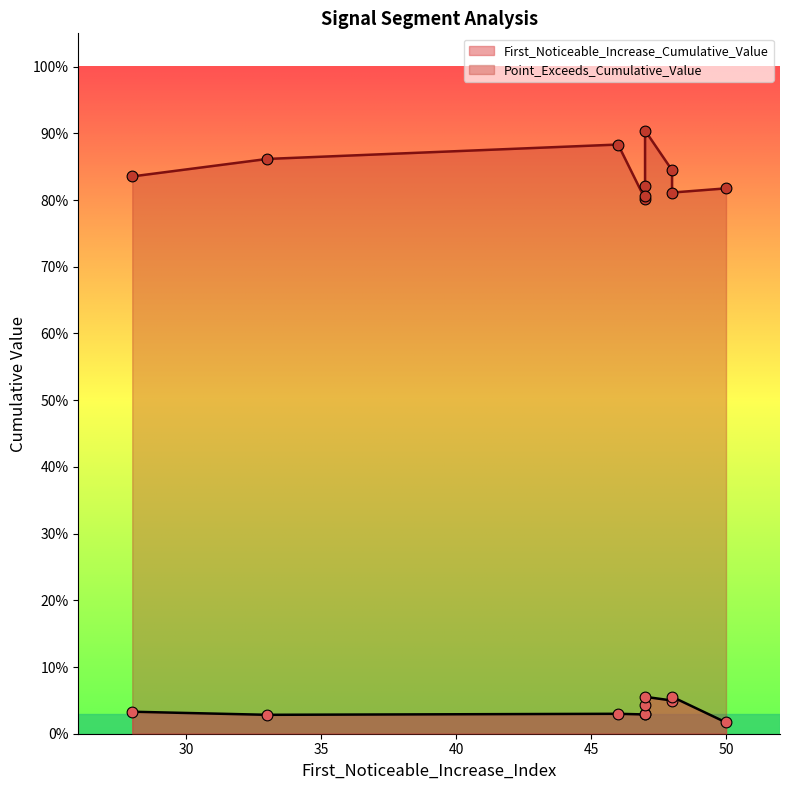

Which series contains the lowest Y value?

First_Noticeable_Increase_Cumulative_Value